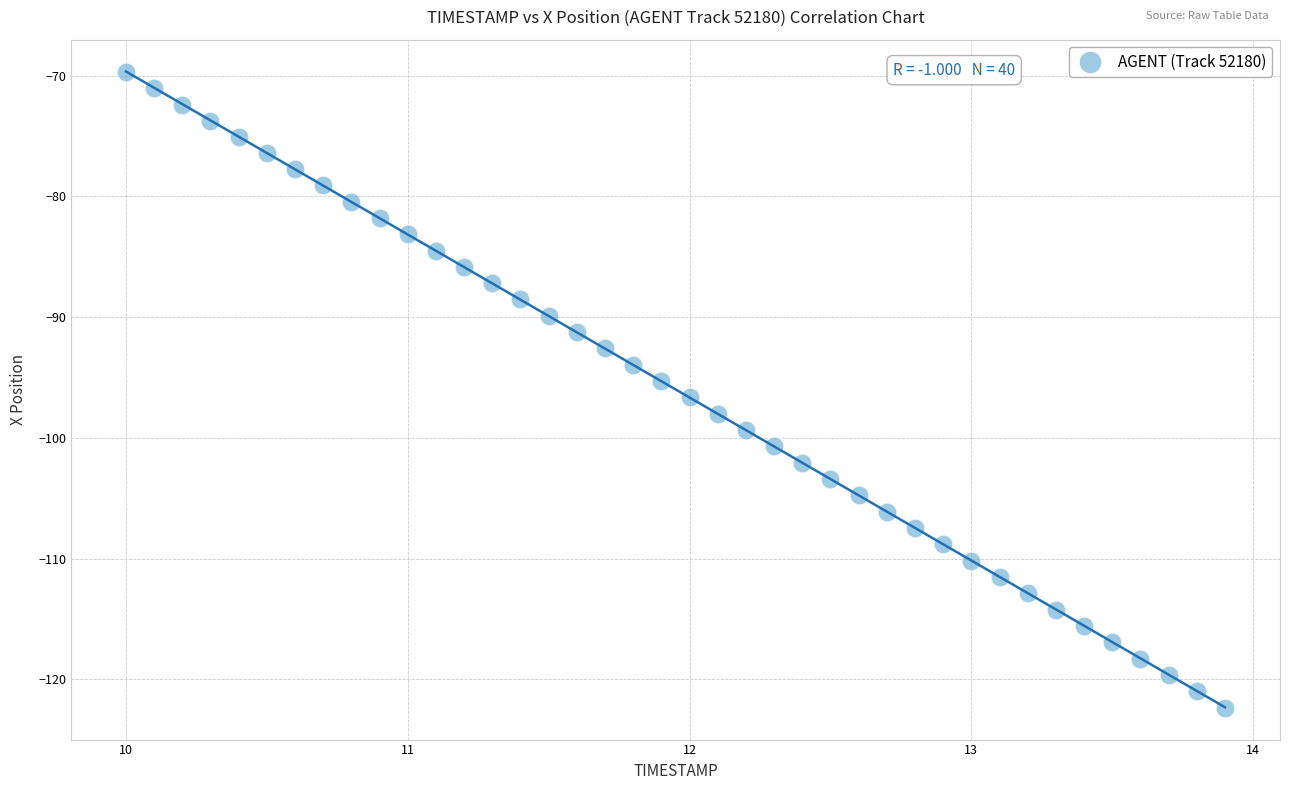

What is the range of X values (max minus min)?

3.9